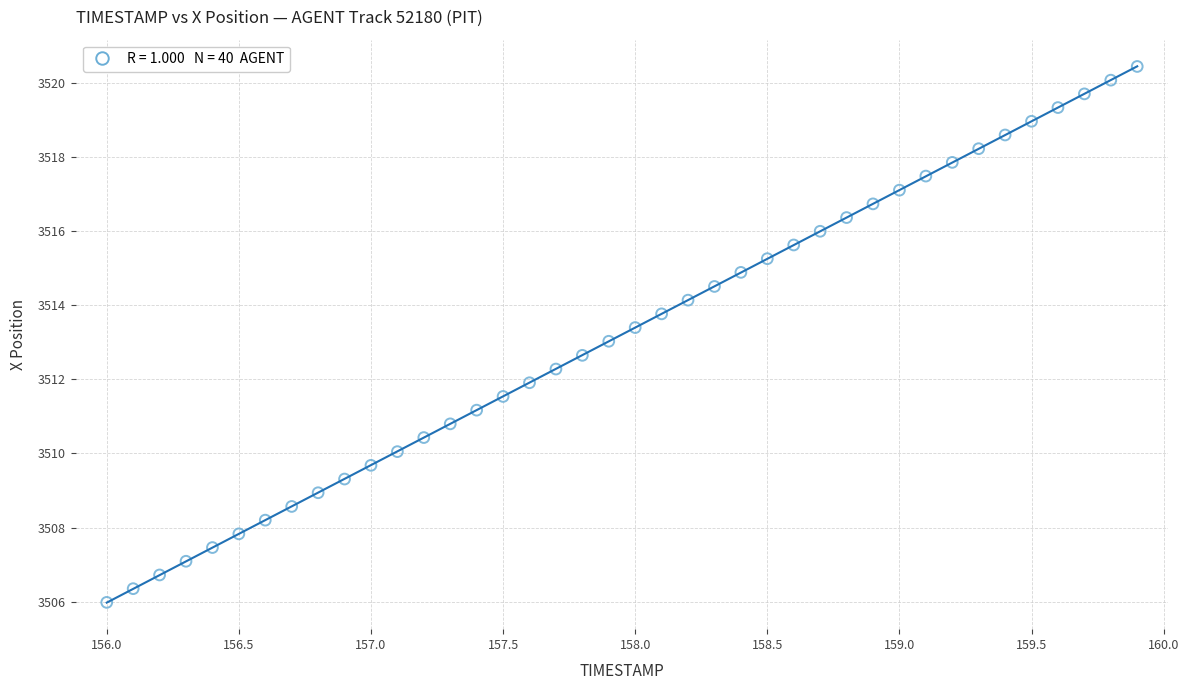

What is the range of X values (max minus min)?

3.9